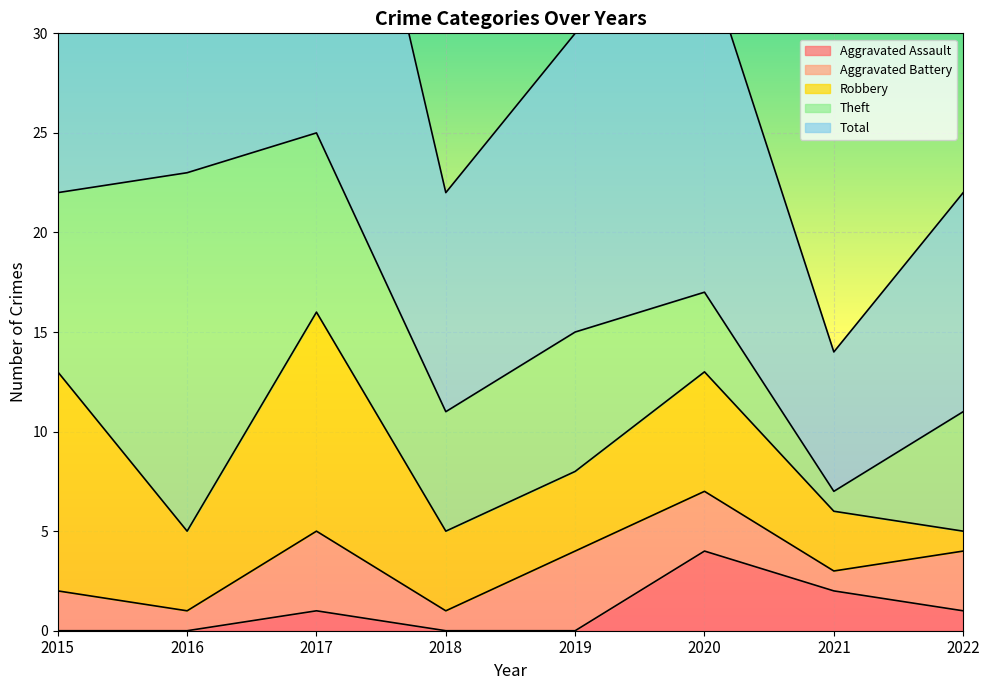

At which category does Total reach its first local peak?

2017